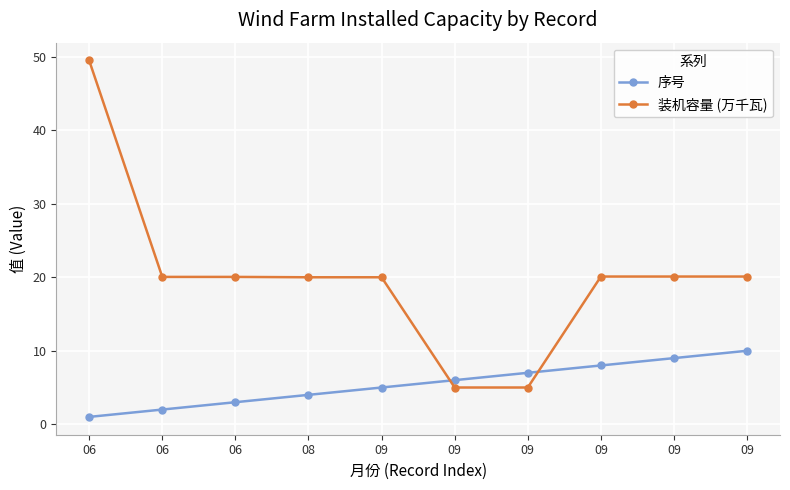

Reading right to left, extract all data points from this chart.

序号: 10.0	9.0	8.0	7.0	6.0	5.0	4.0	3.0	2.0	1.0
装机容量 (万千瓦): 20.1	20.1	20.1	5.0	5.0	20.0	20.0	20.1	20.1	49.5